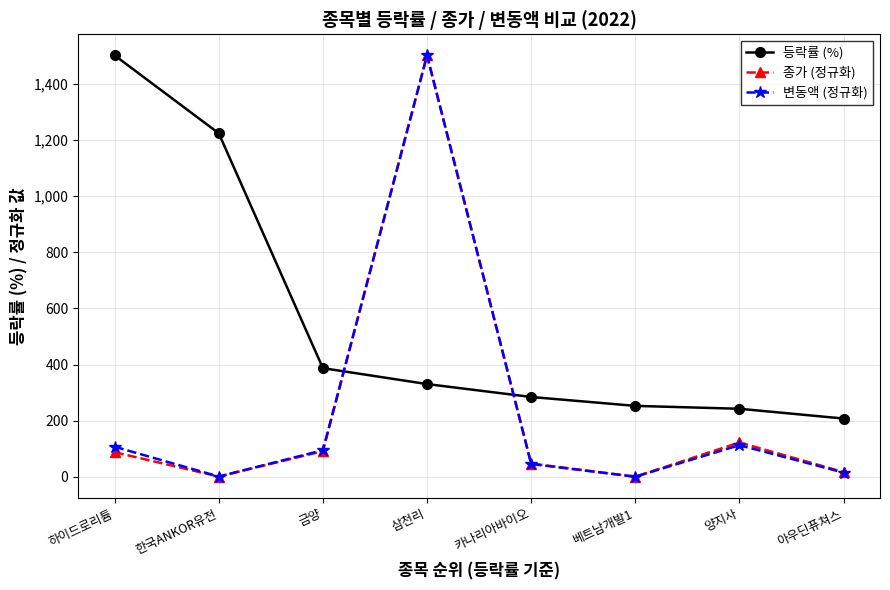

What is the value of the 변동액 (정규화) point at the 8th from the left?

15.2